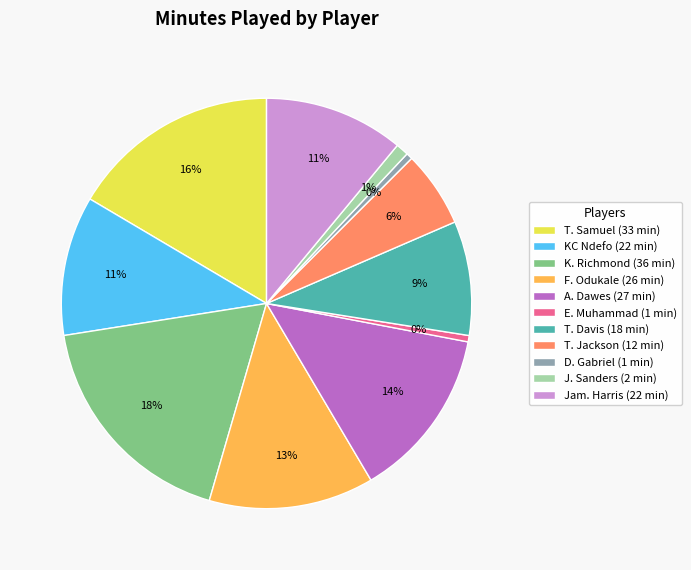

Combined, do J. Sanders (2 min) and Jam. Harris (22 min) account for over 50%?

No